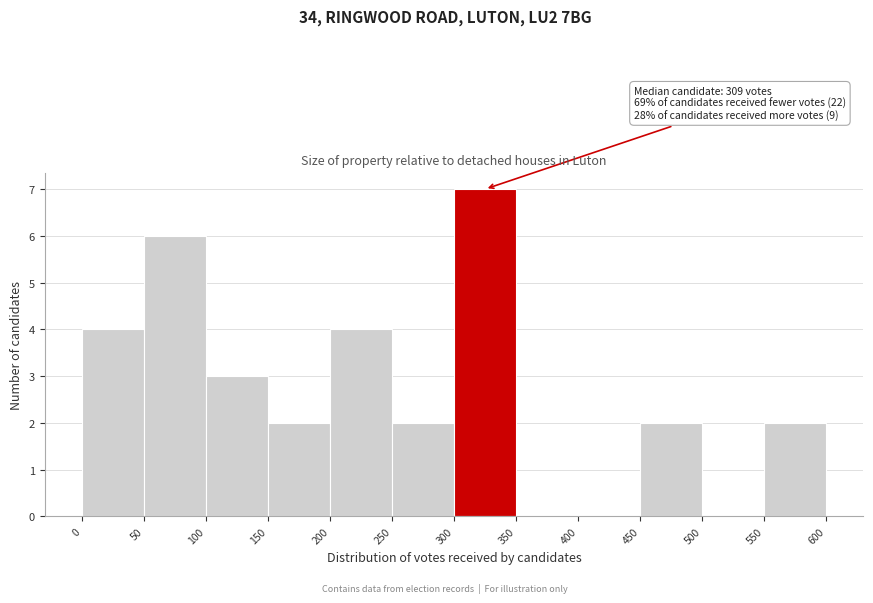

Which range on the x-axis has the tallest bar?

300 to 350